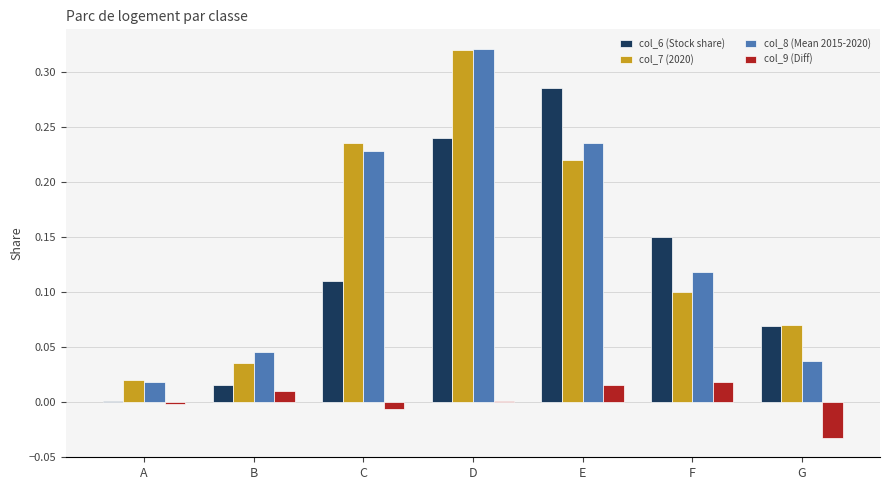

What are all the series names shown in the legend?

col_6 (Stock share), col_7 (2020), col_8 (Mean 2015-2020), col_9 (Diff)